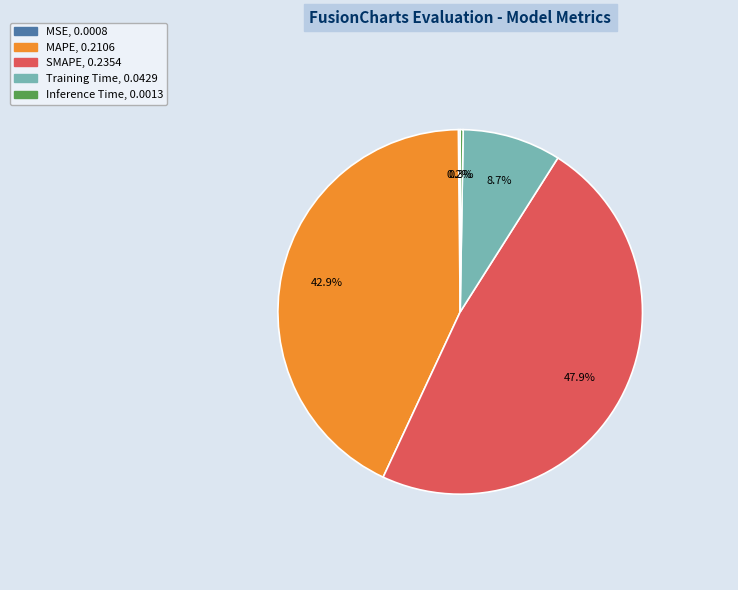

To the nearest percent, what percentage of the pie is MAPE?

43%